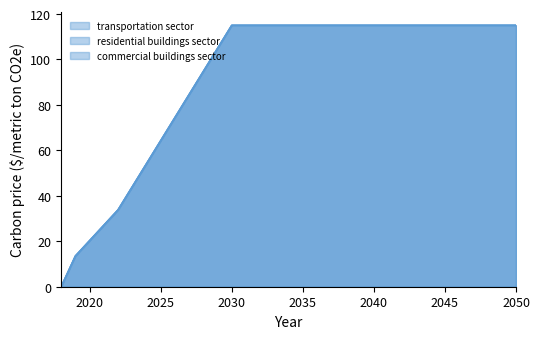

How many lines are shown in the chart?

3